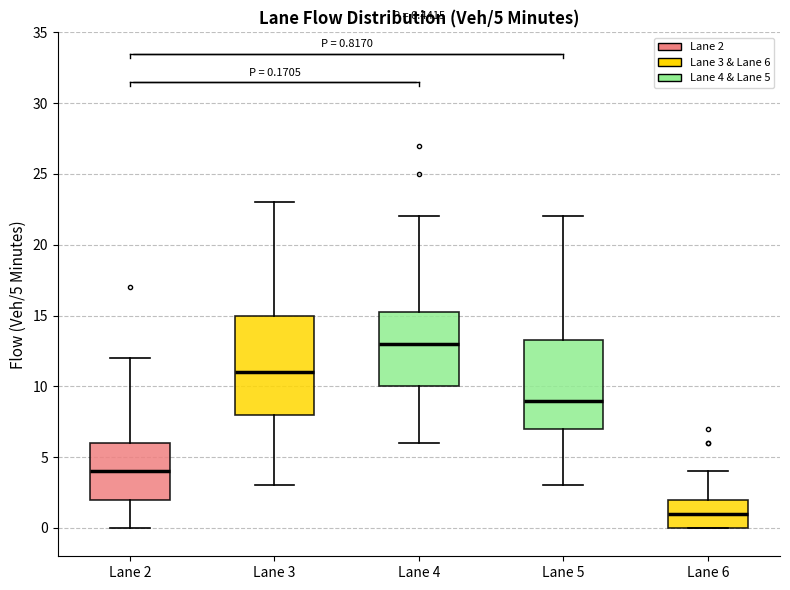

Comparing the boxes themselves (not the whiskers), which one is the tallest?

Lane 3